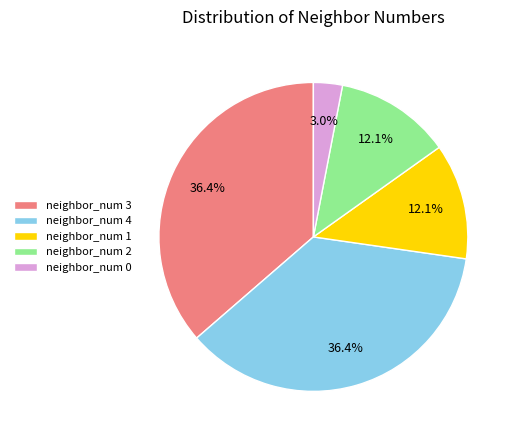

What is the ratio of the value at neighbor_num 1 to the value at neighbor_num 0?

4.0